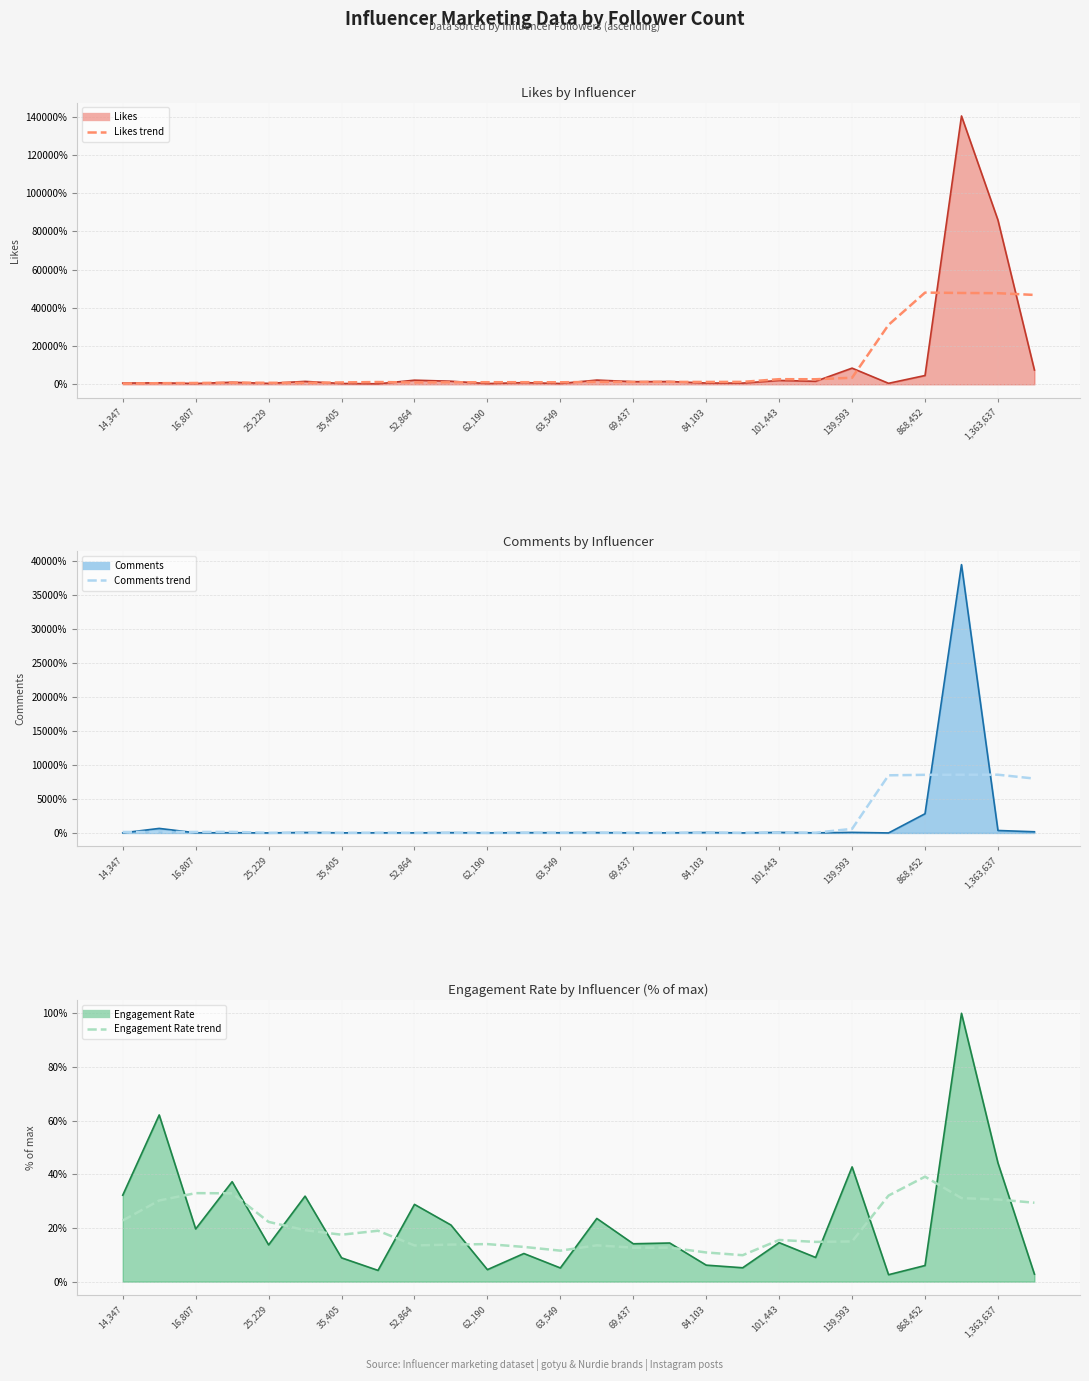

How many interior local valleys does the Engagement Rate (trend) series have?

6